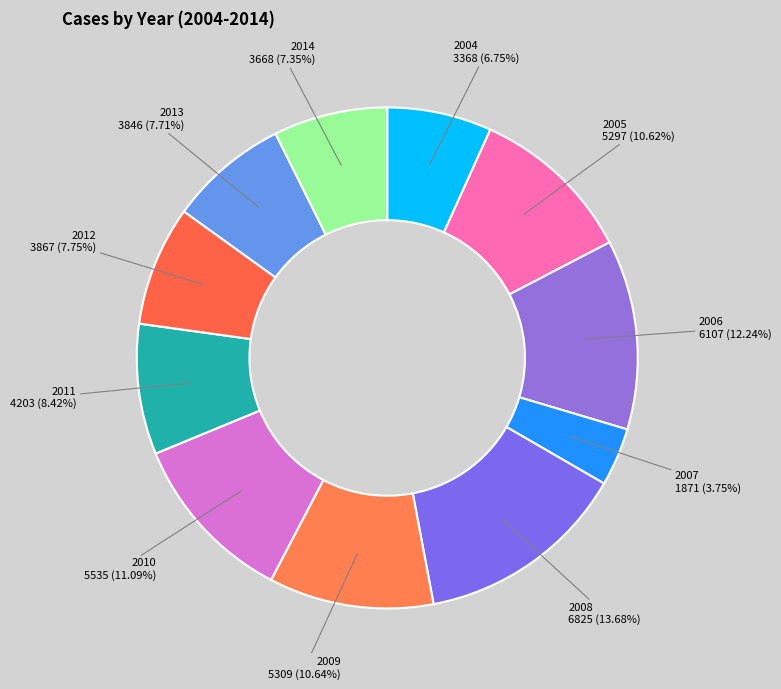

What is the ratio of the value at 2010 to the value at 2012?

1.4